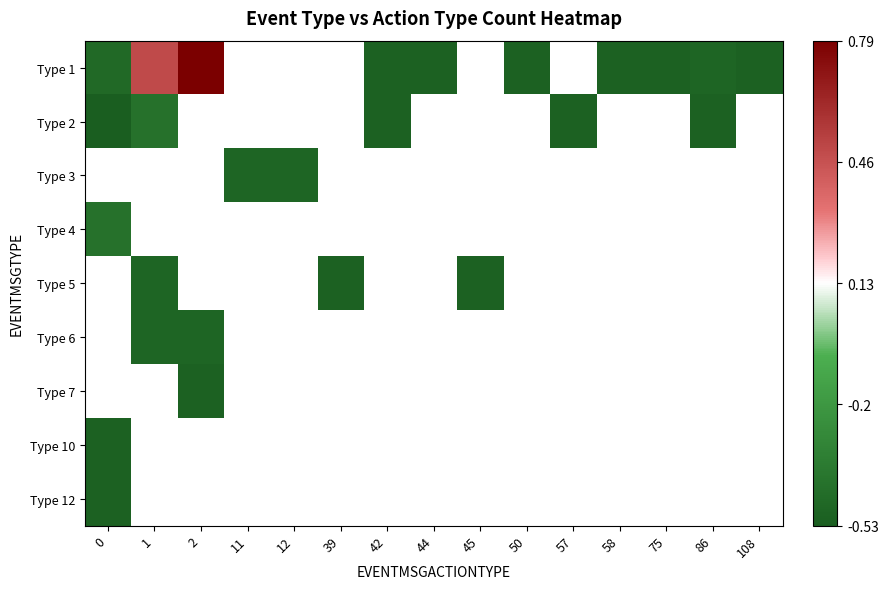

How many distinct data groups are displayed?

9